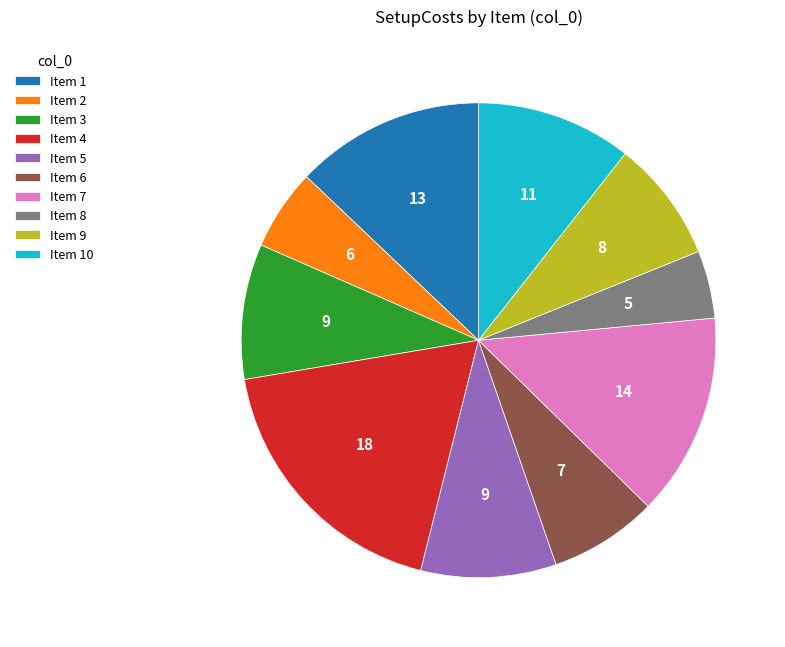

Is it true that Item 9 is 8% of the pie?

True